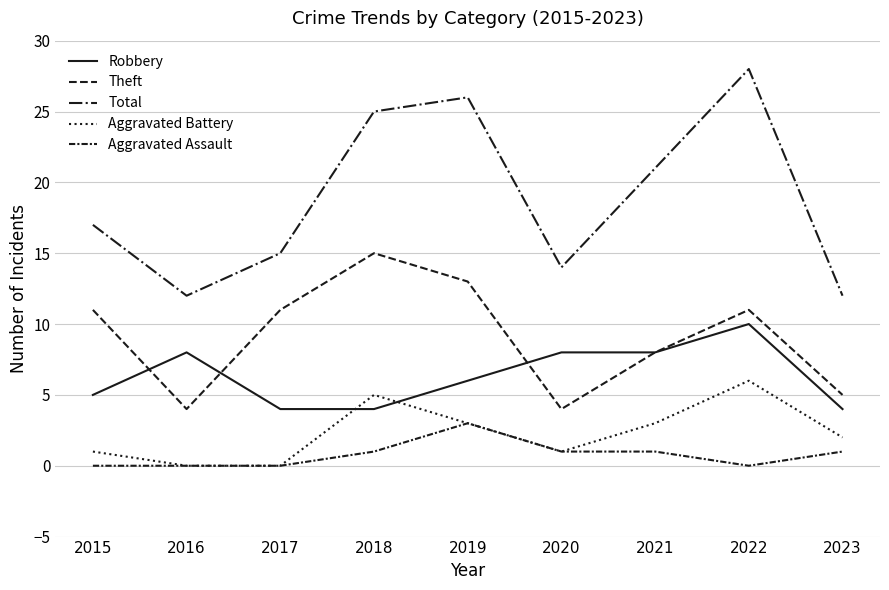

What is the average value of the Aggravated Assault series?

1